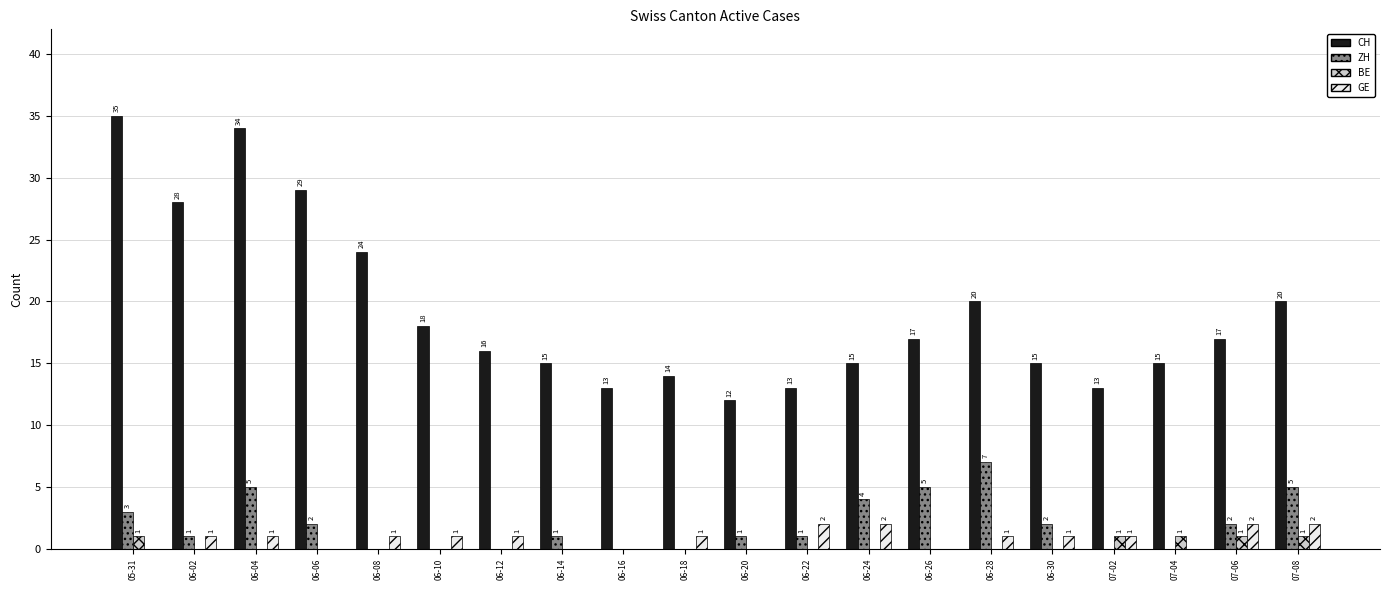

Which category has the highest value across all series?

05-31